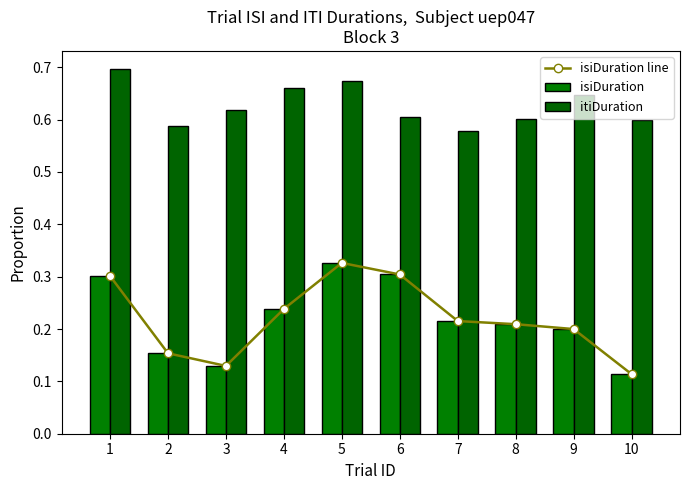

What is the value of the isiDuration bar at the 8th from the left?

0.2